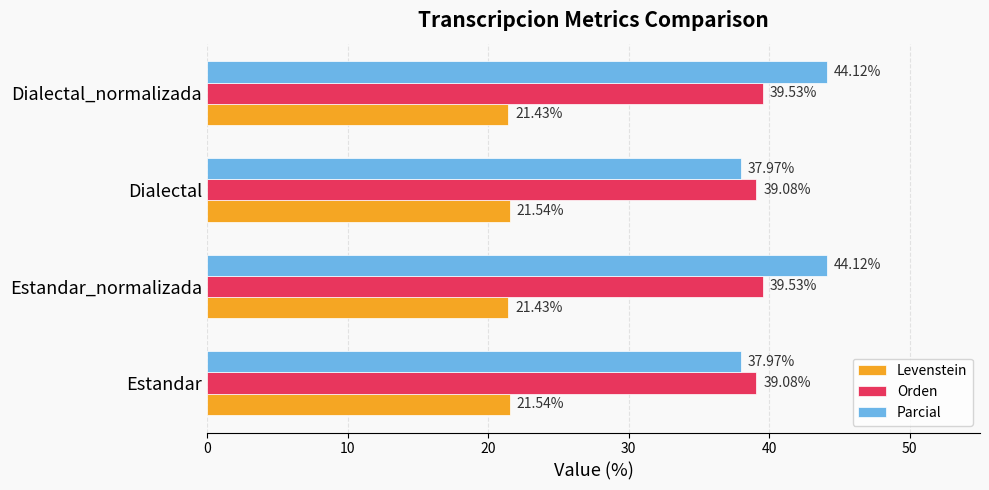

What is the difference between the highest and lowest values at Dialectal?

17.5